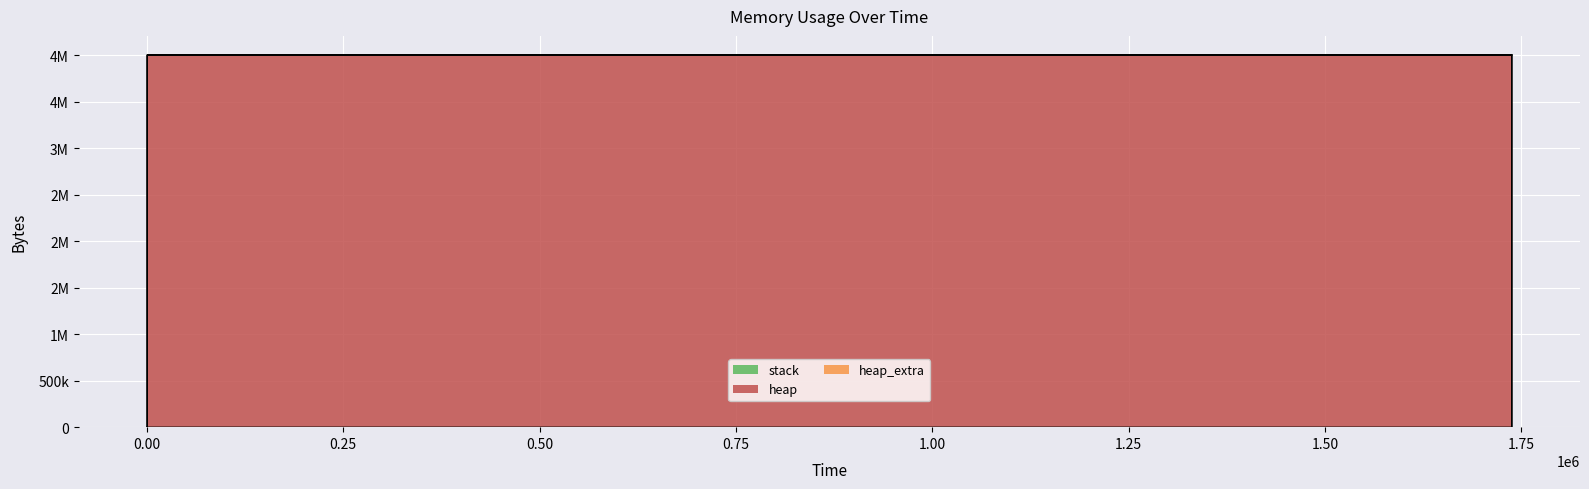

Reading left to right, what are all the values shown in this chart?

heap: 0	472	4568	4004568	4004629	4005101	4009197	4009197	4005101	4004629	4000533	4000061	4000000	0
heap_extra: 0	16	24	32	43	59	67	67	59	43	35	19	8	0
stack: 0	0	0	0	0	0	0	0	0	0	0	0	0	0